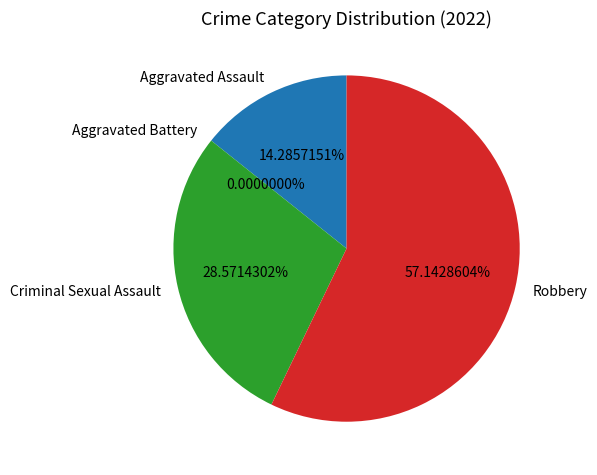

Is Aggravated Assault the majority of the pie?

No